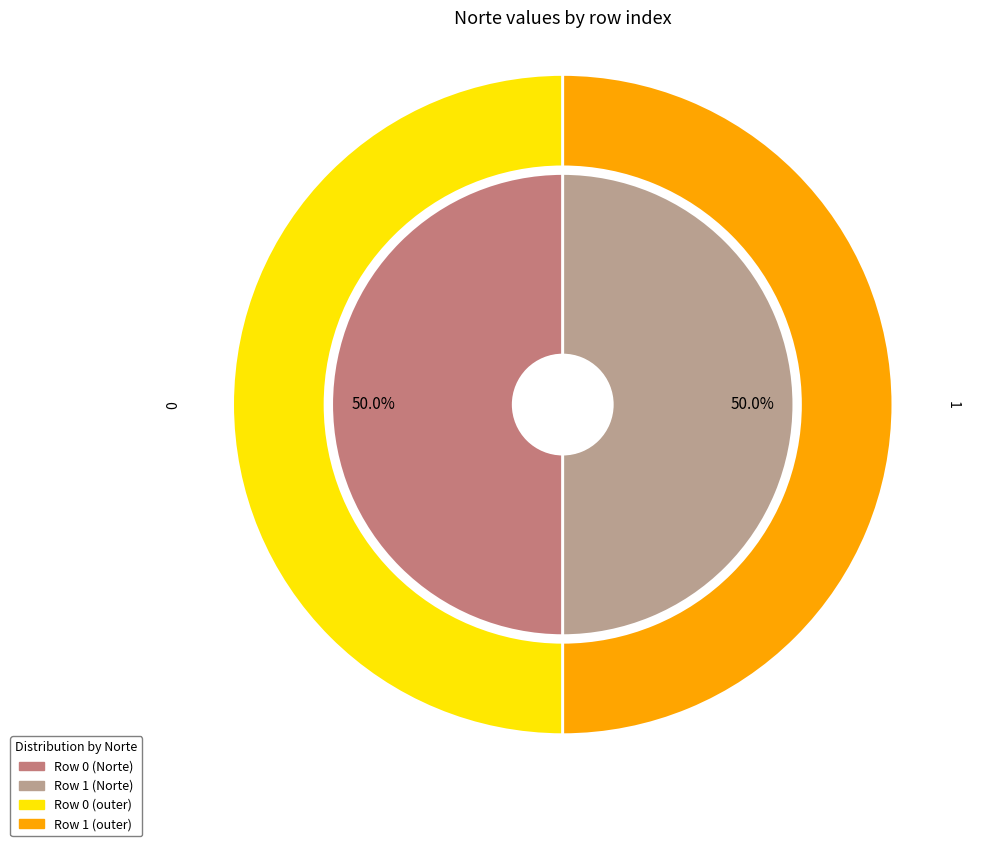

Combined, what portion of the pie is 0 and 1?

100.0%